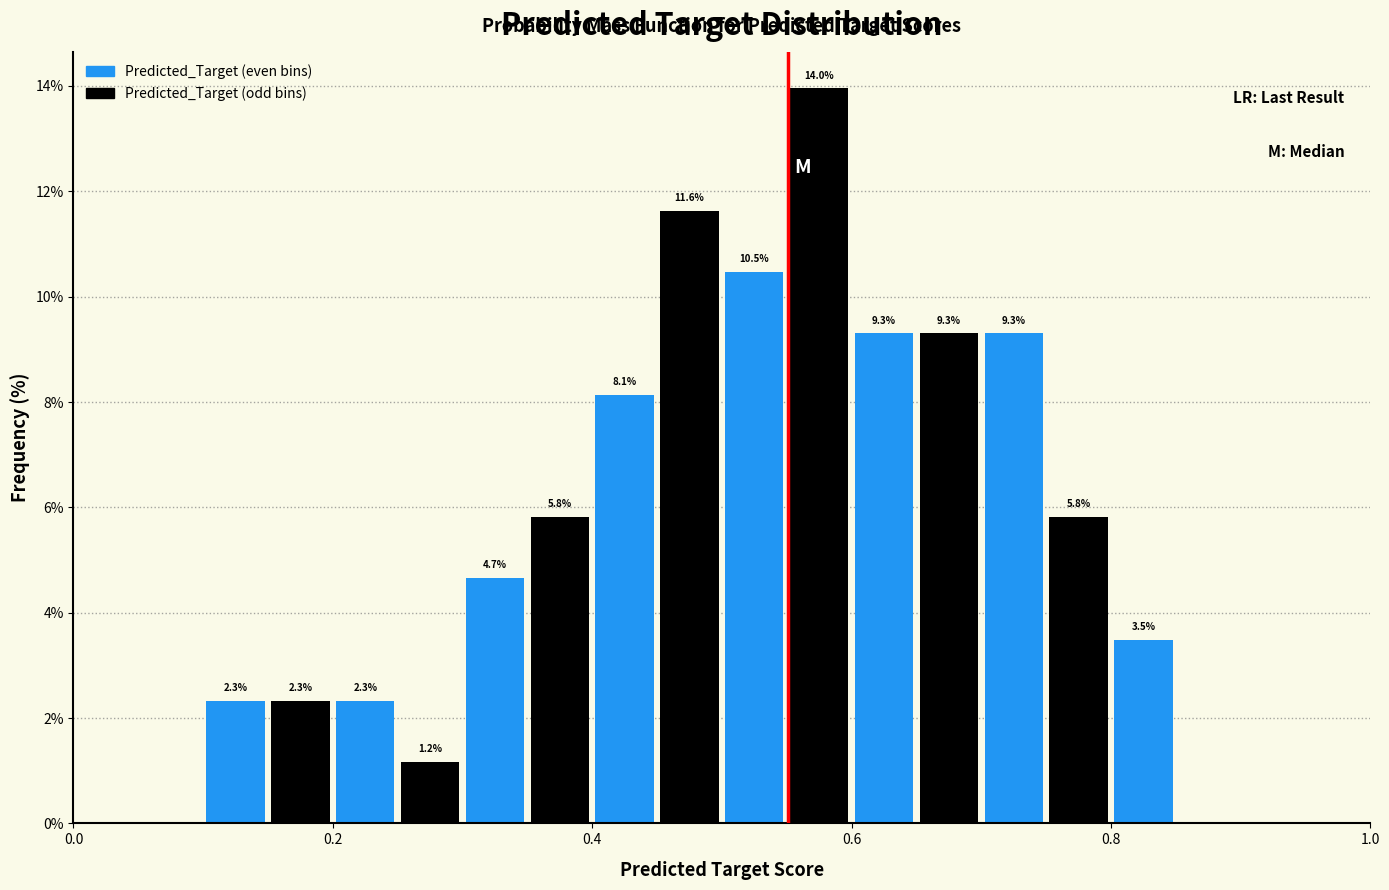

Around what value on the x-axis is the tallest bar? Give the approximate position of its centre, as read against the axis.

0.58